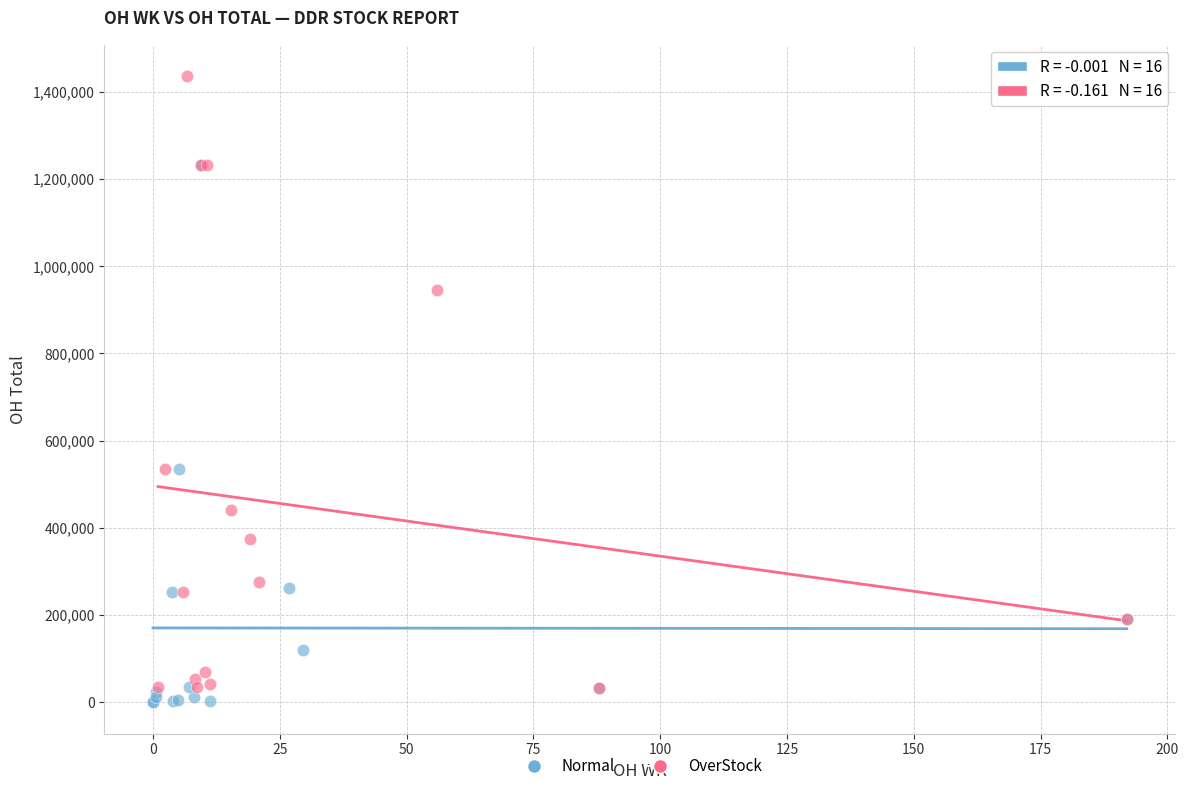

Which series contains the highest Y value?

OverStock